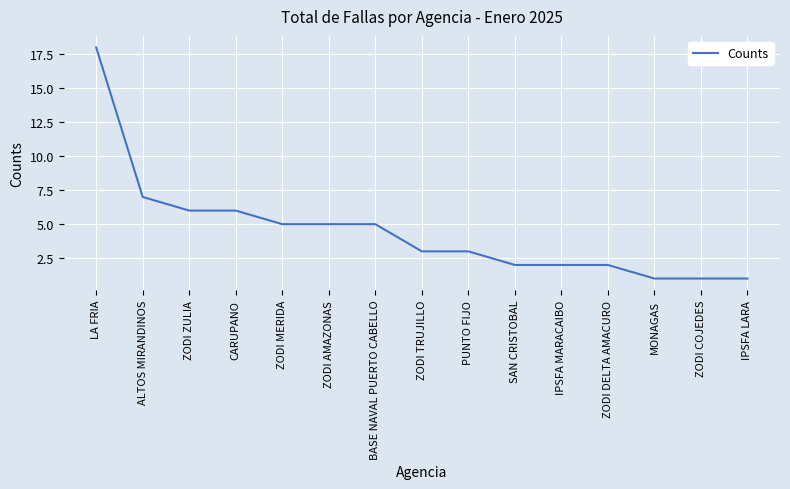

Is it true that the value at MONAGAS is 2?

False